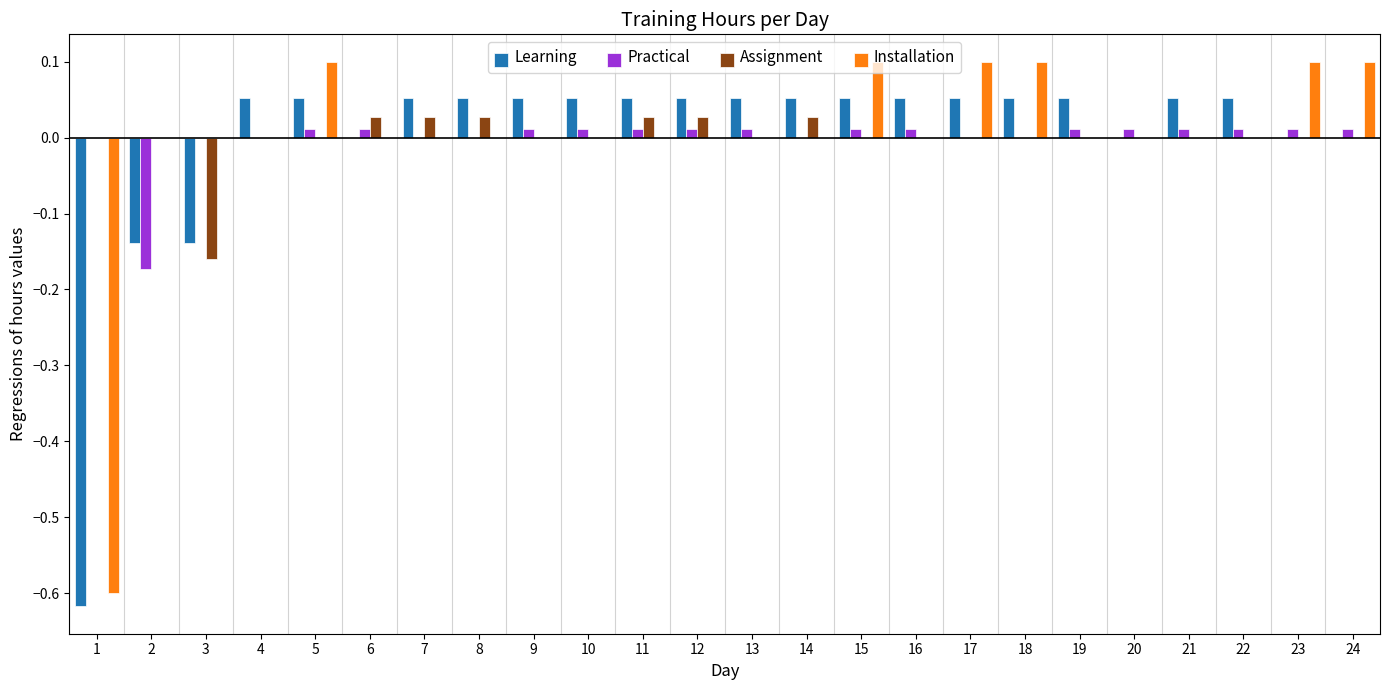

Is the value of Installation at 23 greater than the value of Assignment at 17?

Yes